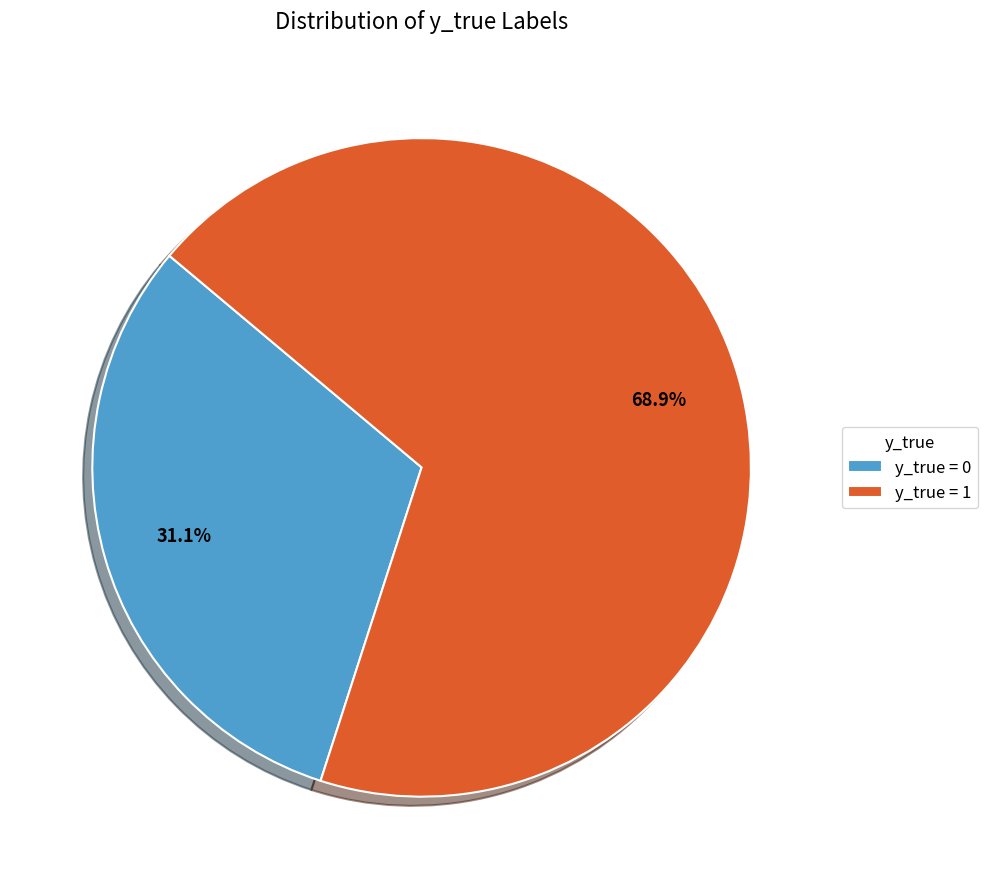

Which slice is the largest?

y_true = 1